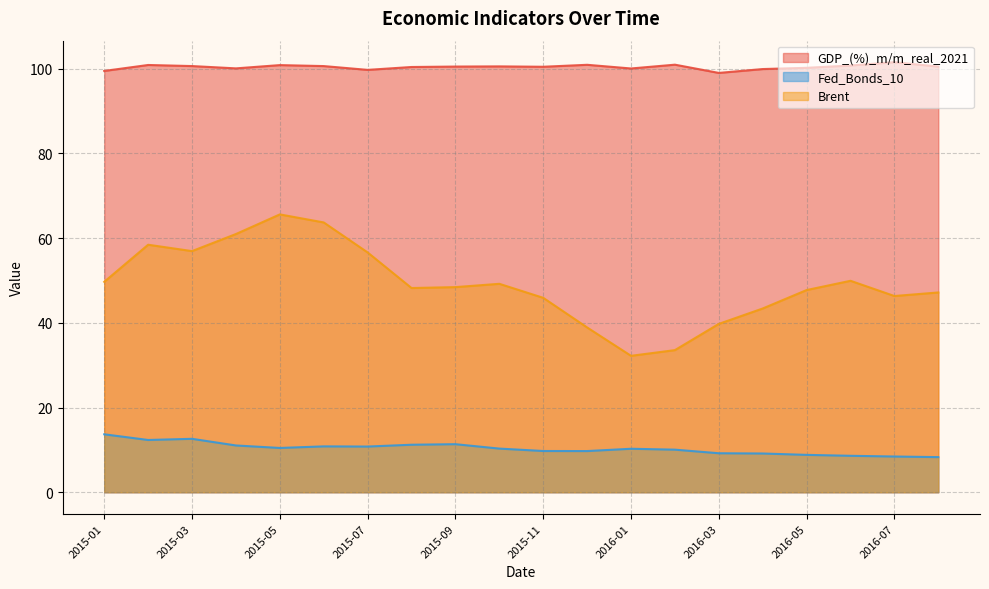

What are all the series names shown in the legend?

GDP_(%)_m/m_real_2021, Fed_Bonds_10, Brent